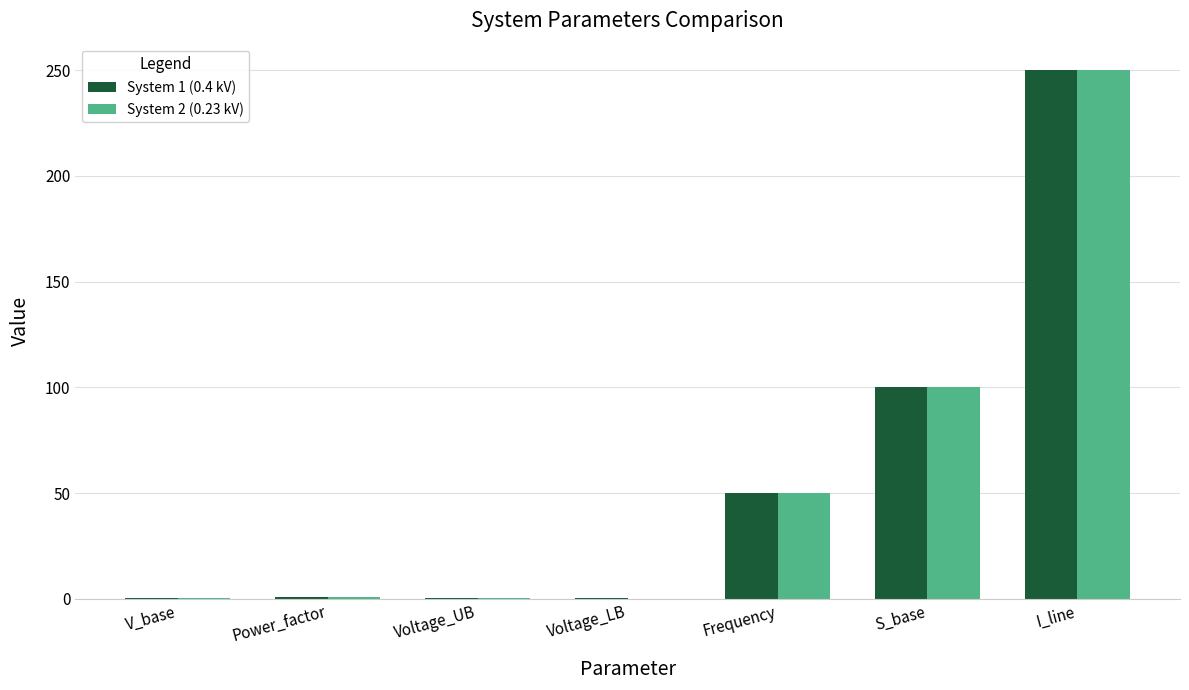

Where is System 2 (0.23 kV) nearest to the value 125?

S_base